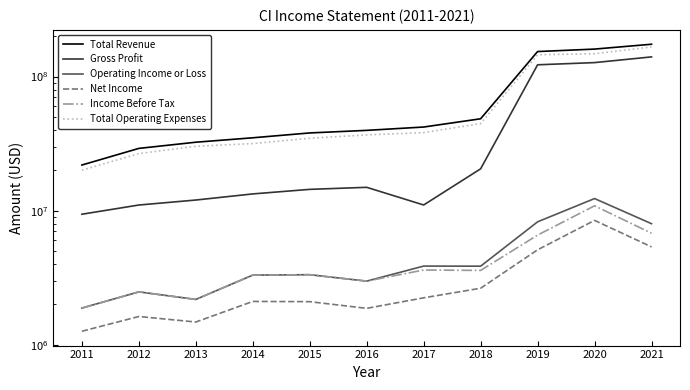

The value of Total Revenue at 2016 is 25236572. True or false?

False